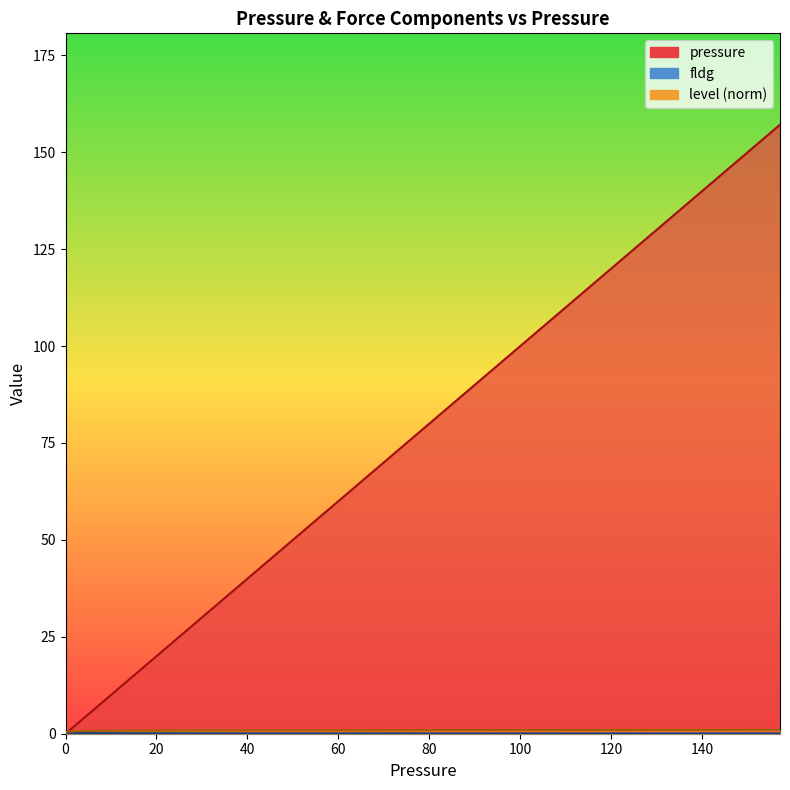

What is the average value of the level series?

0.5